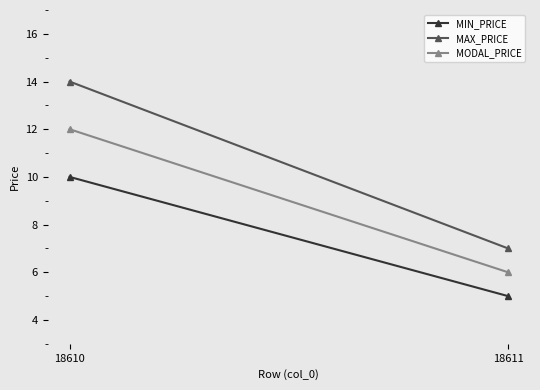

True or false: MAX_PRICE has a value of 12 at 18611.

False